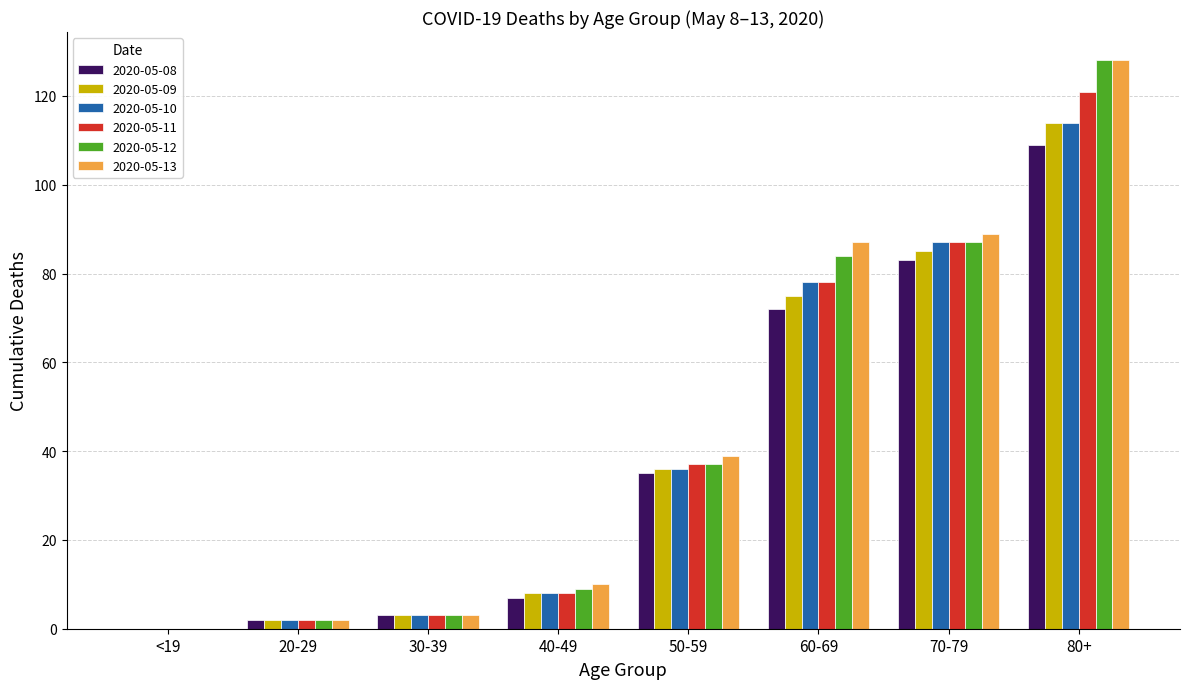

What is the sum of the 2020-05-09 values at 60-69 and 80+?

189